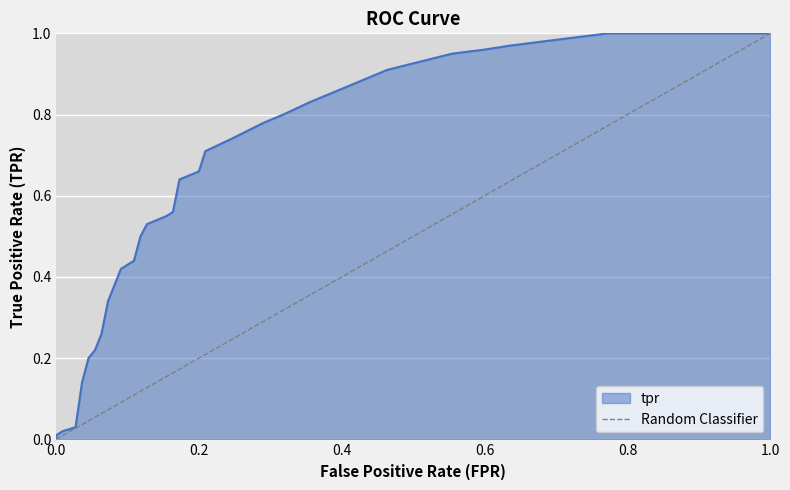

True or false: the data shows 0 at 0.0.

False